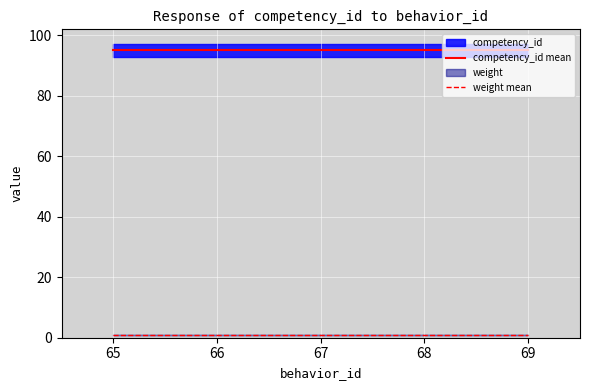

List the series in order of their overall mean, highest first.

competency_id mean, weight mean